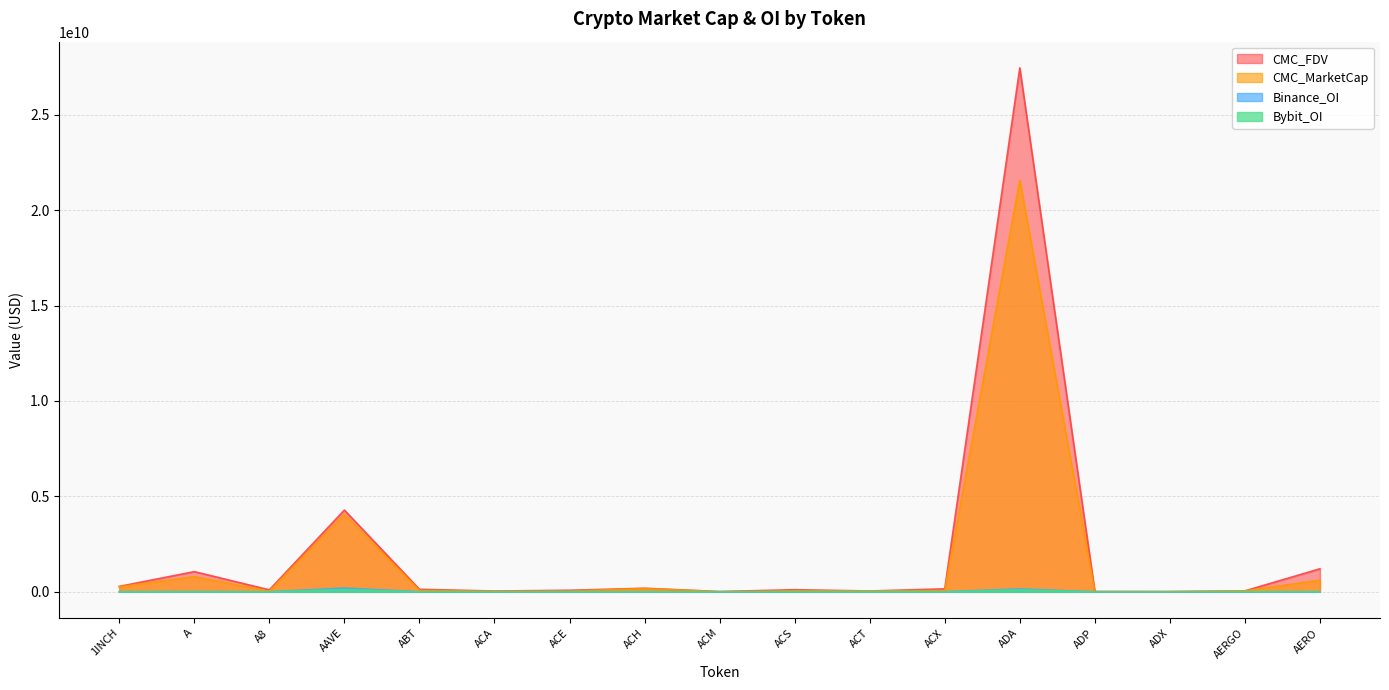

Reading right to left, extract all data points from this chart.

CMC_MarketCap: 607294097.5	48368816.3	12164539.1	8116216.6	21571717916.0	69159794.6	43466284.8	51276464.7	6364346.0	171481237.6	36178914.7	30049886.1	70142448.1	4058301109.2	30788421.6	792621275.0	262945868.8
CMC_FDV: 1207146303.6	50384184.0	12337260.8	17511346.7	27455383326.8	156750945.6	43466284.8	110252345.4	15414126.9	187280335.6	81093536.2	41211272.5	132378745.8	4282972261.6	102580097.3	1058660916.5	283501306.7
Binance_OI: 4508565.0	0.0	0.0	0.0	152992569.0	3221983.0	5665230.0	0.0	0.0	4540716.0	2371228.0	0.0	0.0	197455169.0	0.0	12531874.0	4368952.0
Bybit_OI: 6192829.0	6530131.0	0.0	0.0	107288715.0	480287.0	1681387.0	0.0	0.0	2612633.0	833921.0	0.0	0.0	116354492.0	742364.0	3444393.0	3429854.0